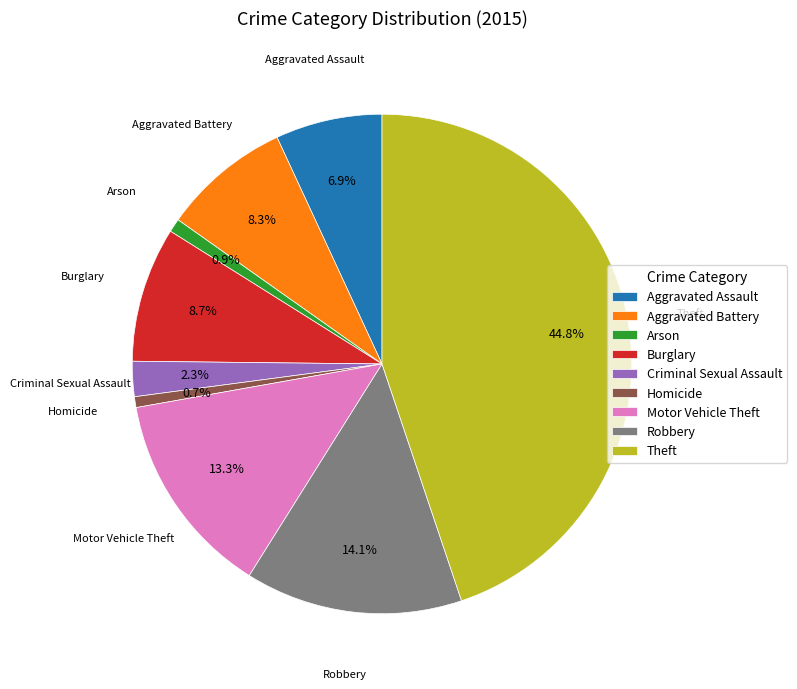

Does Robbery account for over 50% of the chart?

No